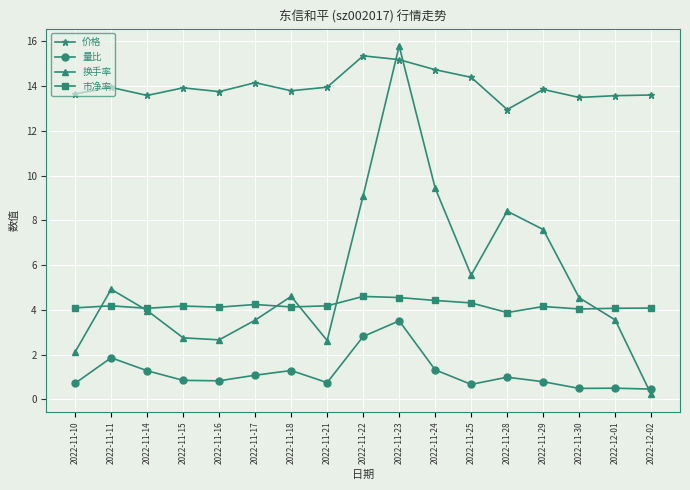

How many distinct data groups are displayed?

4